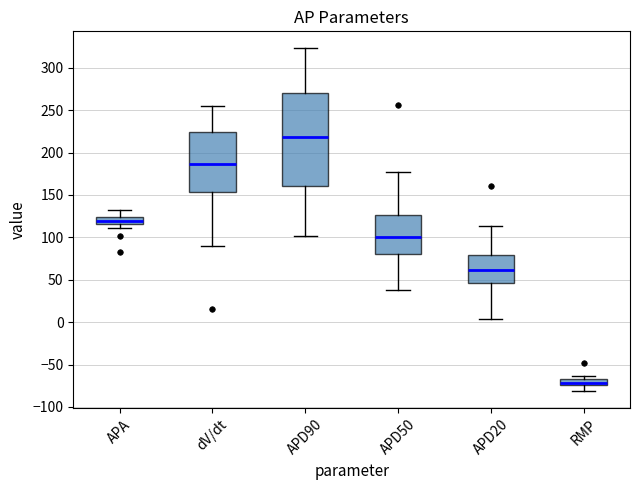

Which box has the highest median line?

APD90